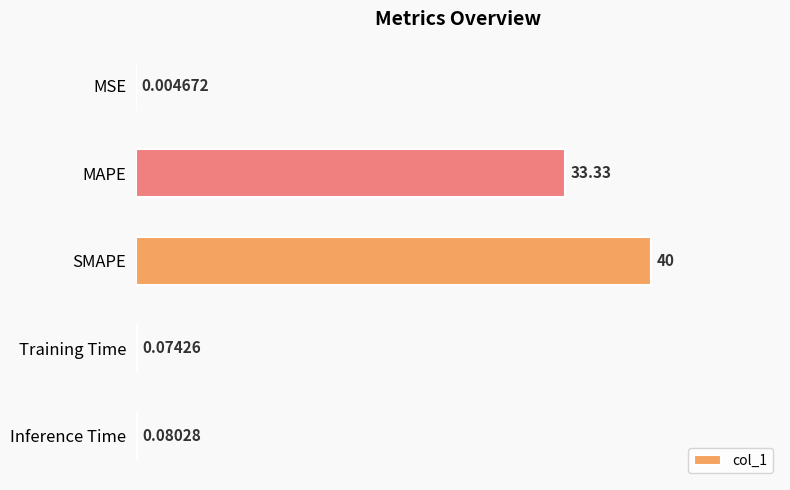

What is the change in value from SMAPE to Inference Time?

-39.9